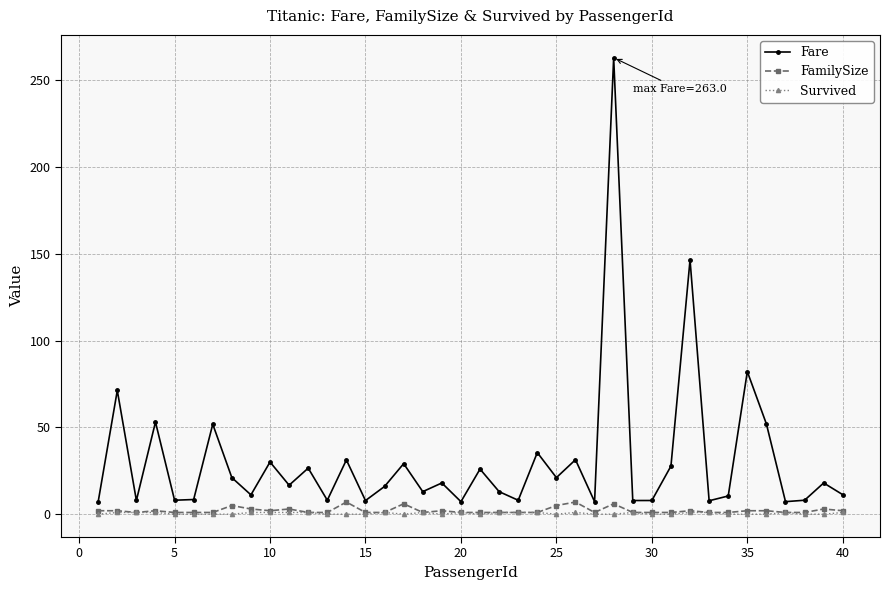

How many data points does each series have?

40